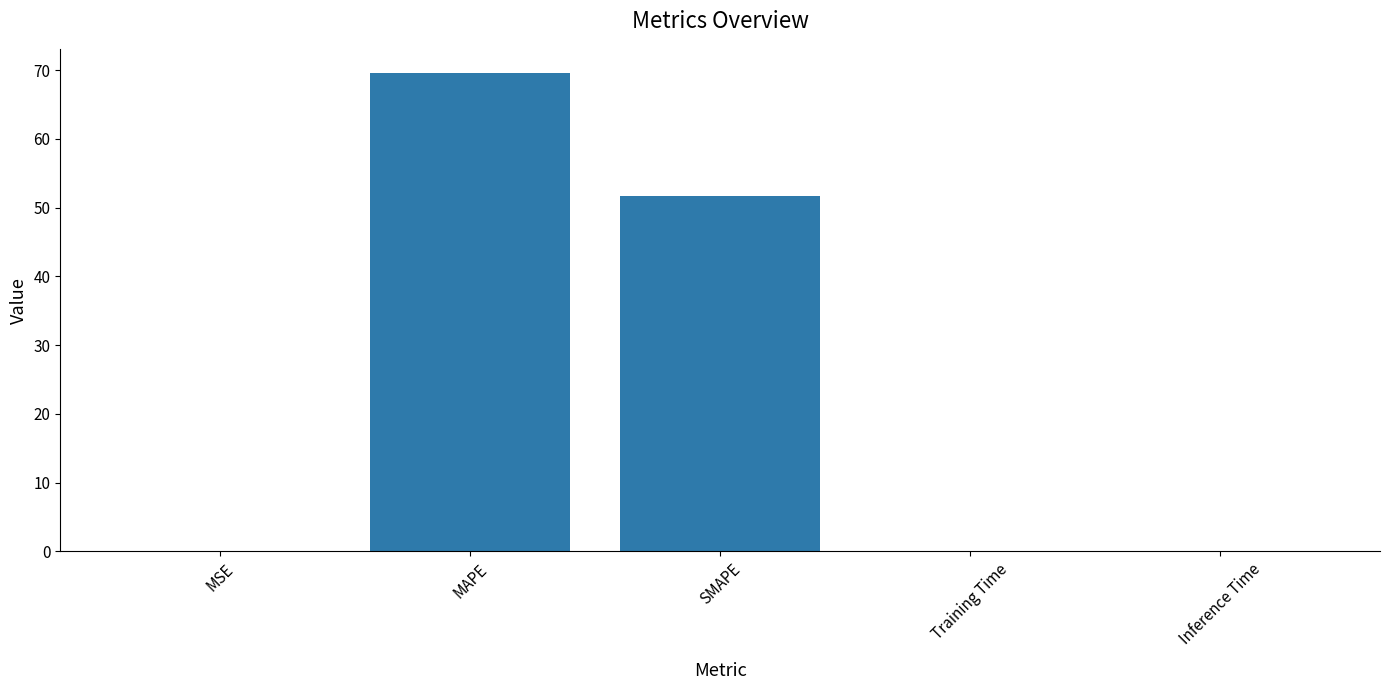

The chart shows a value of 0.0 at MSE. True or false?

True